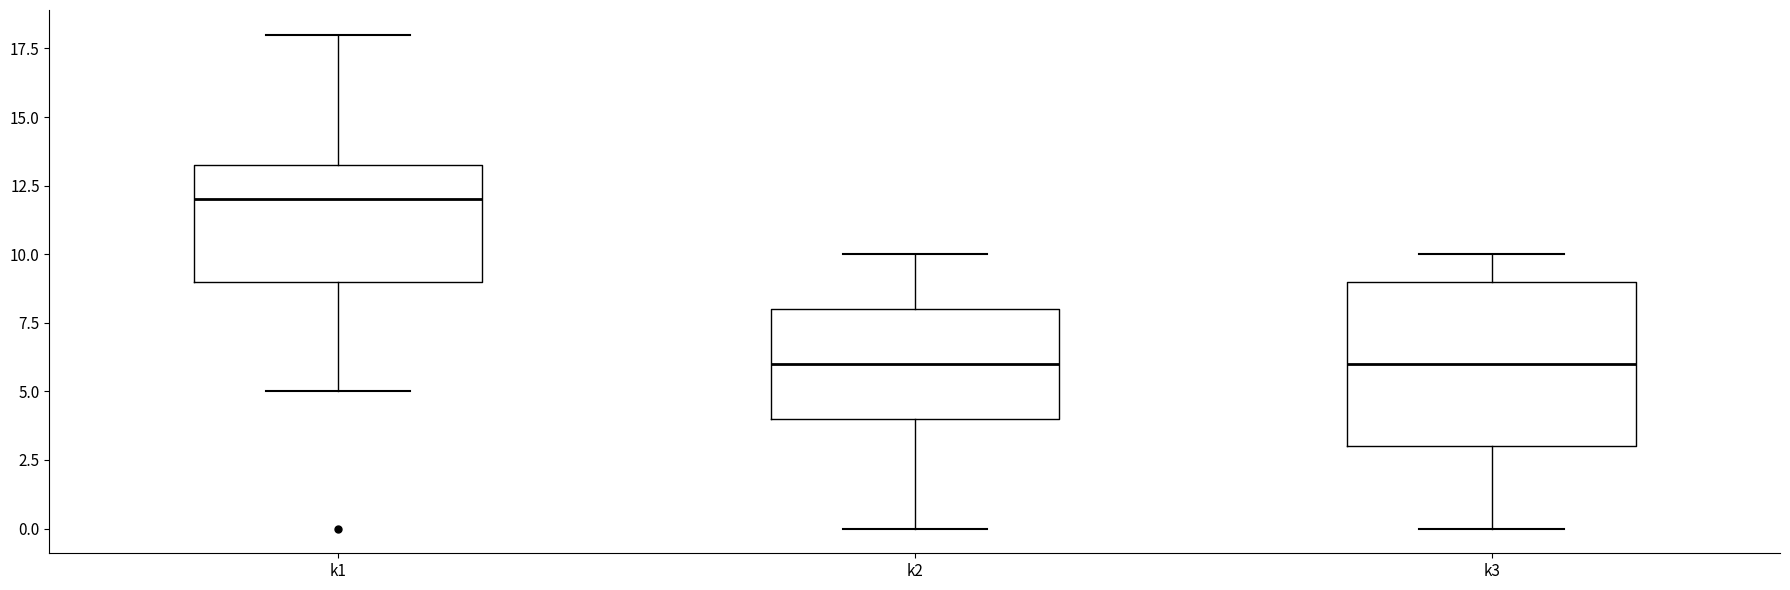

Which box is the tallest, from its lower edge to its upper edge?

k3